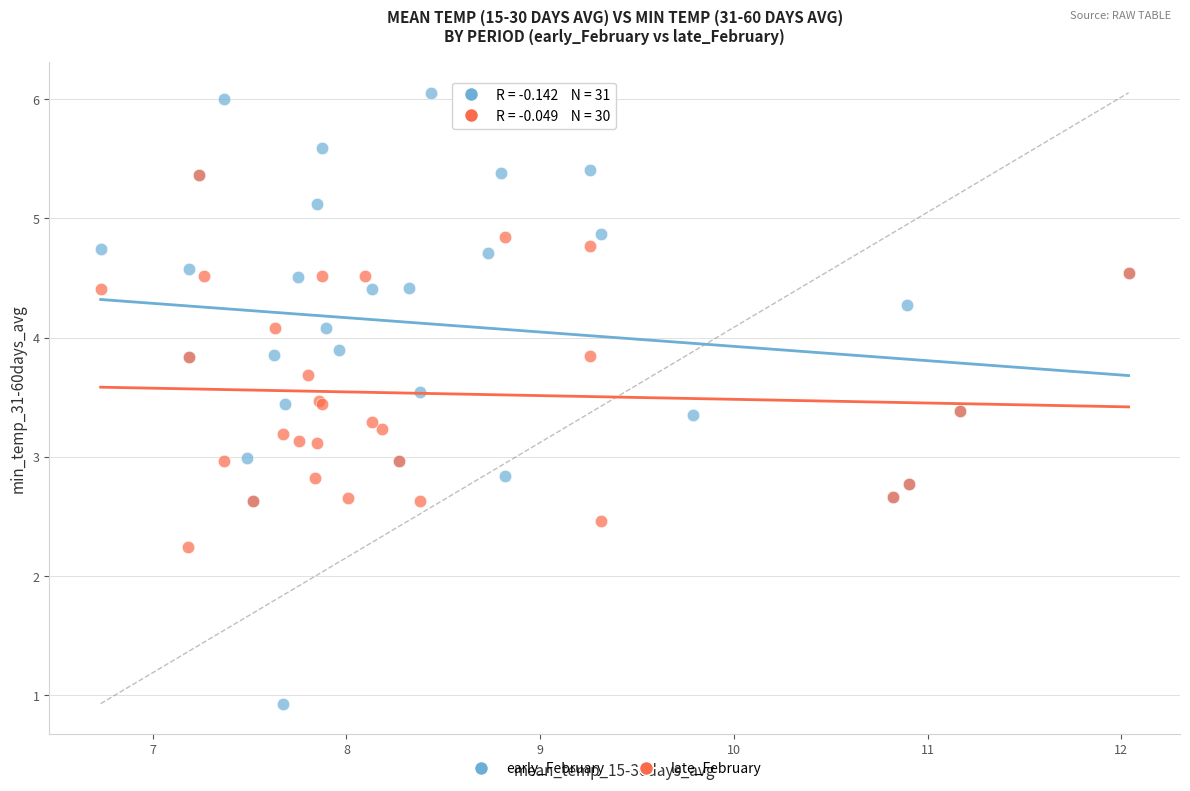

Which series contains the highest Y value?

early_February